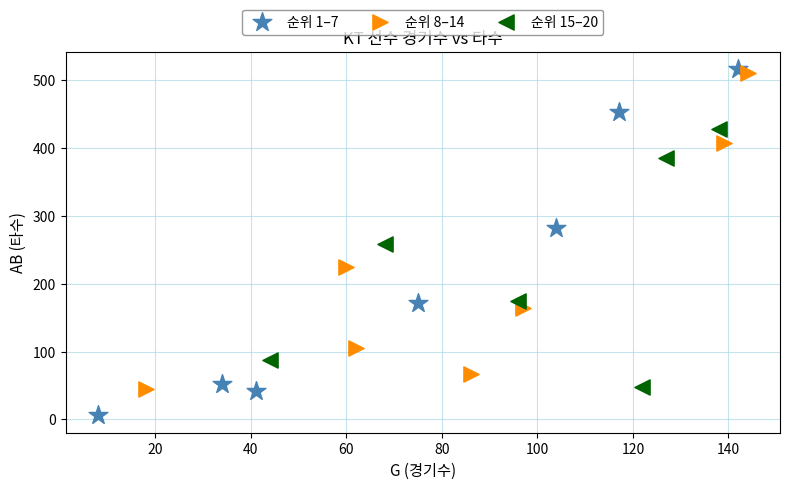

Which series contains the lowest Y value?

순위 1–7